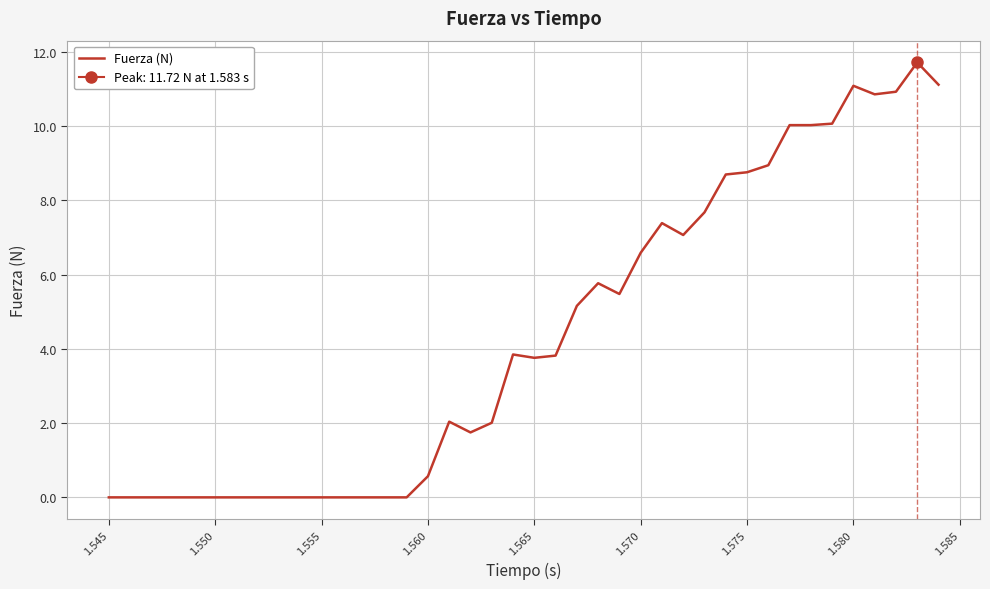

The Fuerza (N) series shows 11.1 at 1.580. True or false?

True